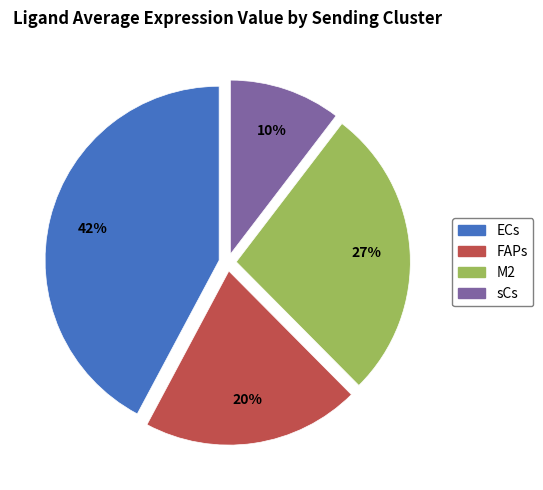

Which slice is the largest?

ECs